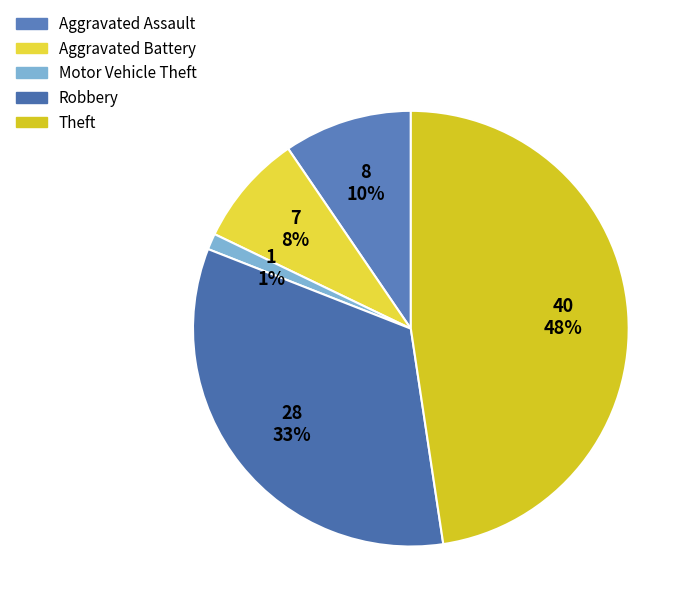

Which category has the biggest portion of the pie?

Theft